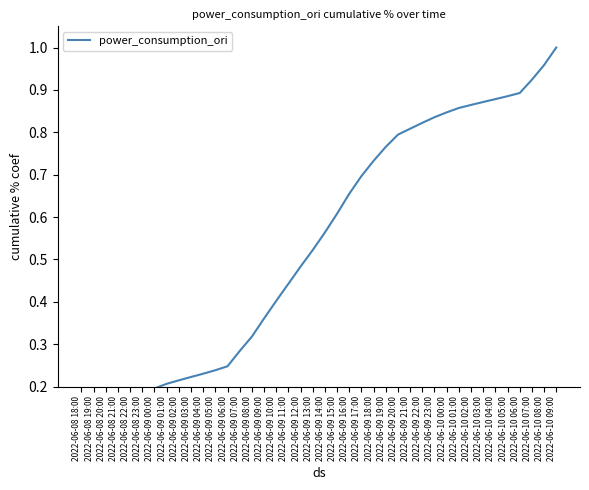

True or false: the data has more than 0 interior local peaks.

False